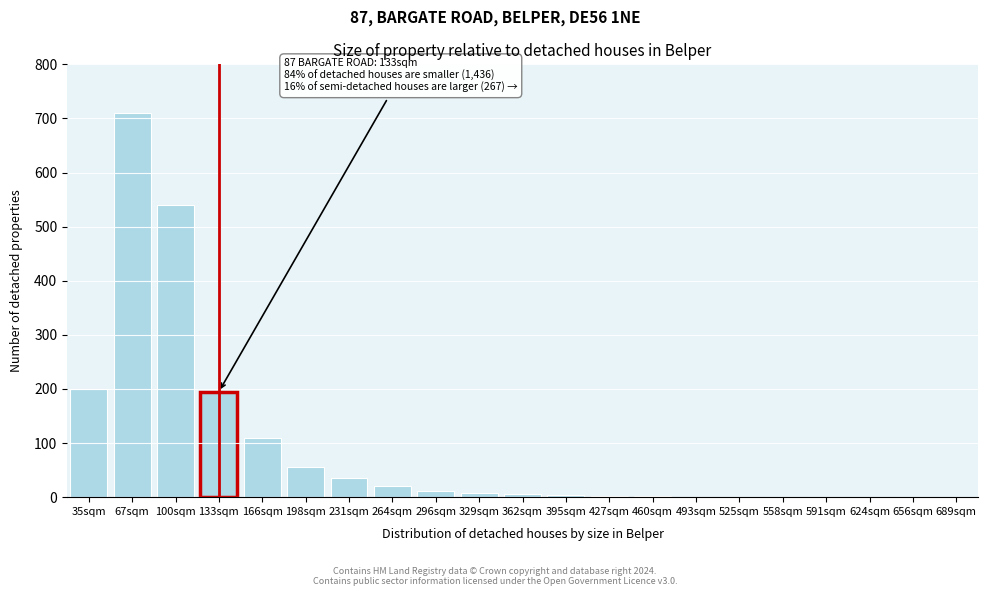

The value at 689sqm is -234. True or false?

False